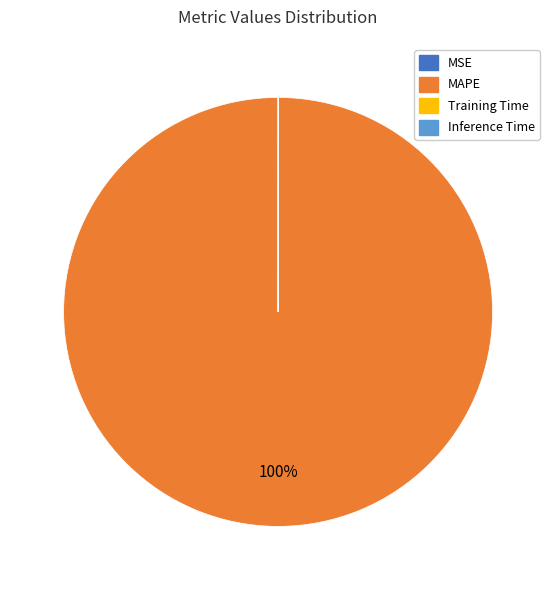

To the nearest percent, what is the average slice percentage?

25%